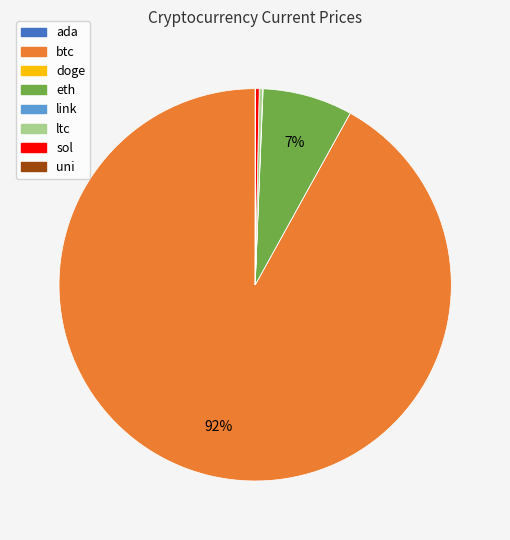

Approximately how many times larger is the value at sol compared to ltc?

1.1